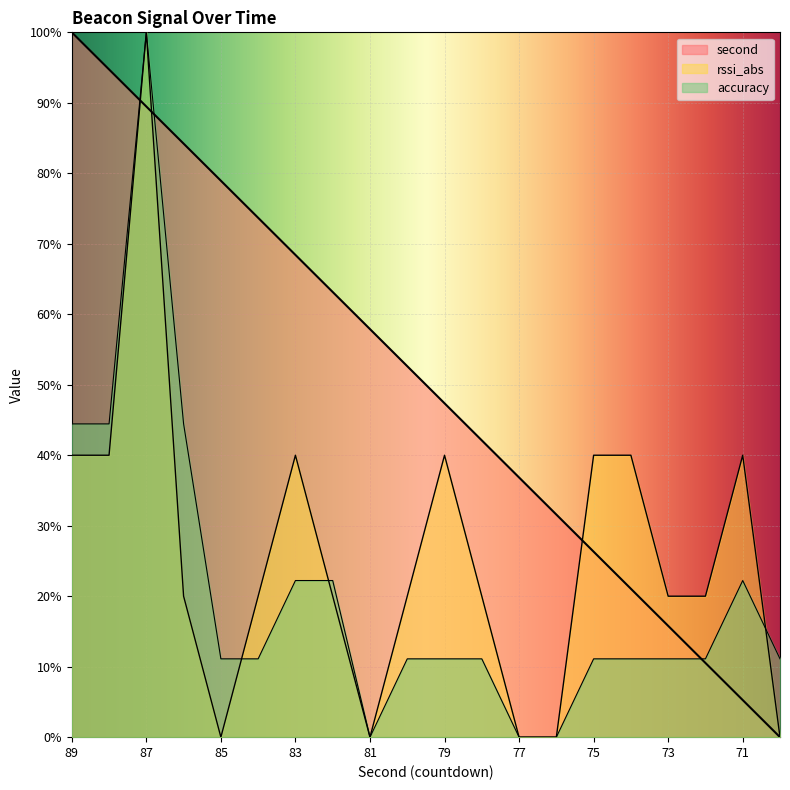

Which series has the largest total across all categories?

second